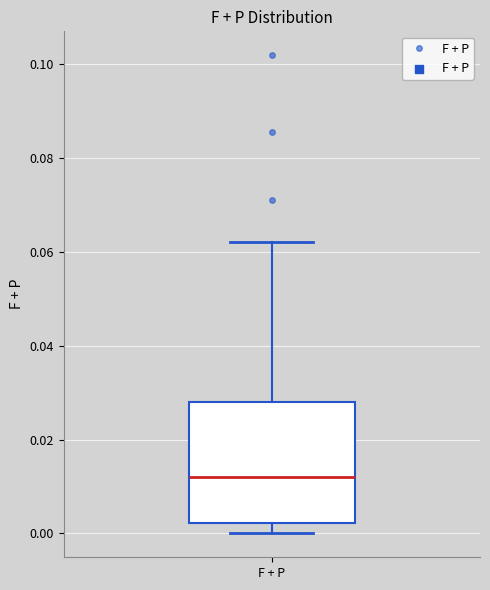

Where does the upper whisker of the box for F + P end on the y-axis? The values are not printed on the chart, so give them approximately, as read against the axis.

0.062